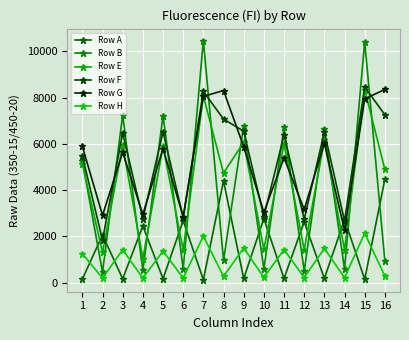

After their last crossing, which series has the higher values: Row F or Row B?

Row F